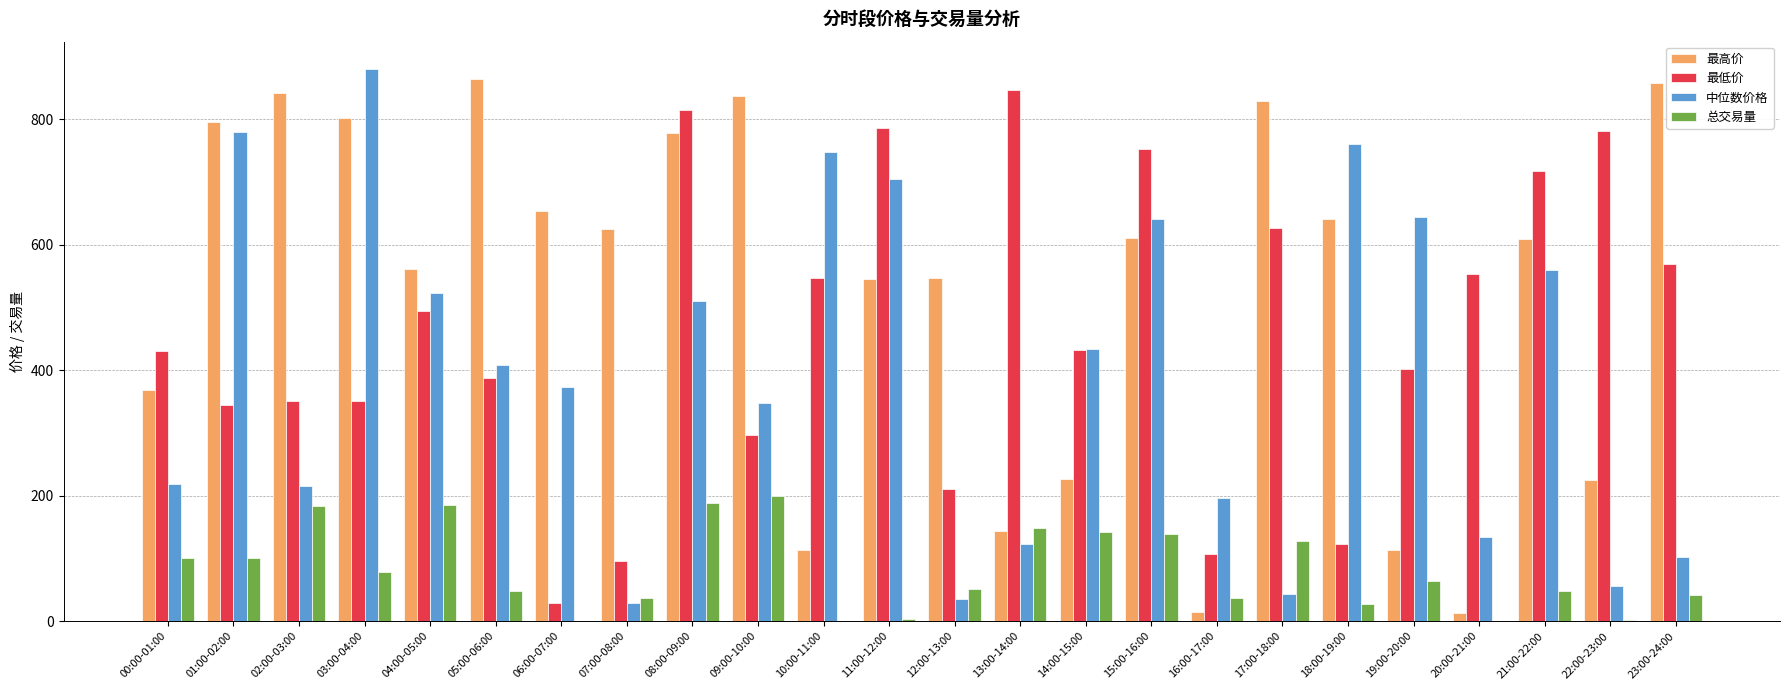

What are all the series names shown in the legend?

最高价, 最低价, 中位数价格, 总交易量